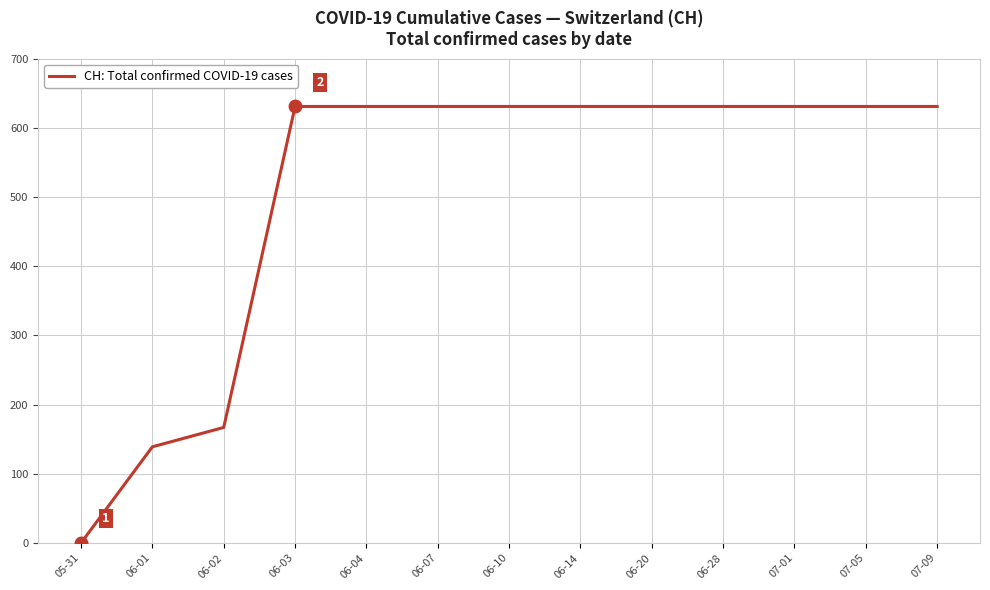

Is this an area chart (filled region under the line)?

No